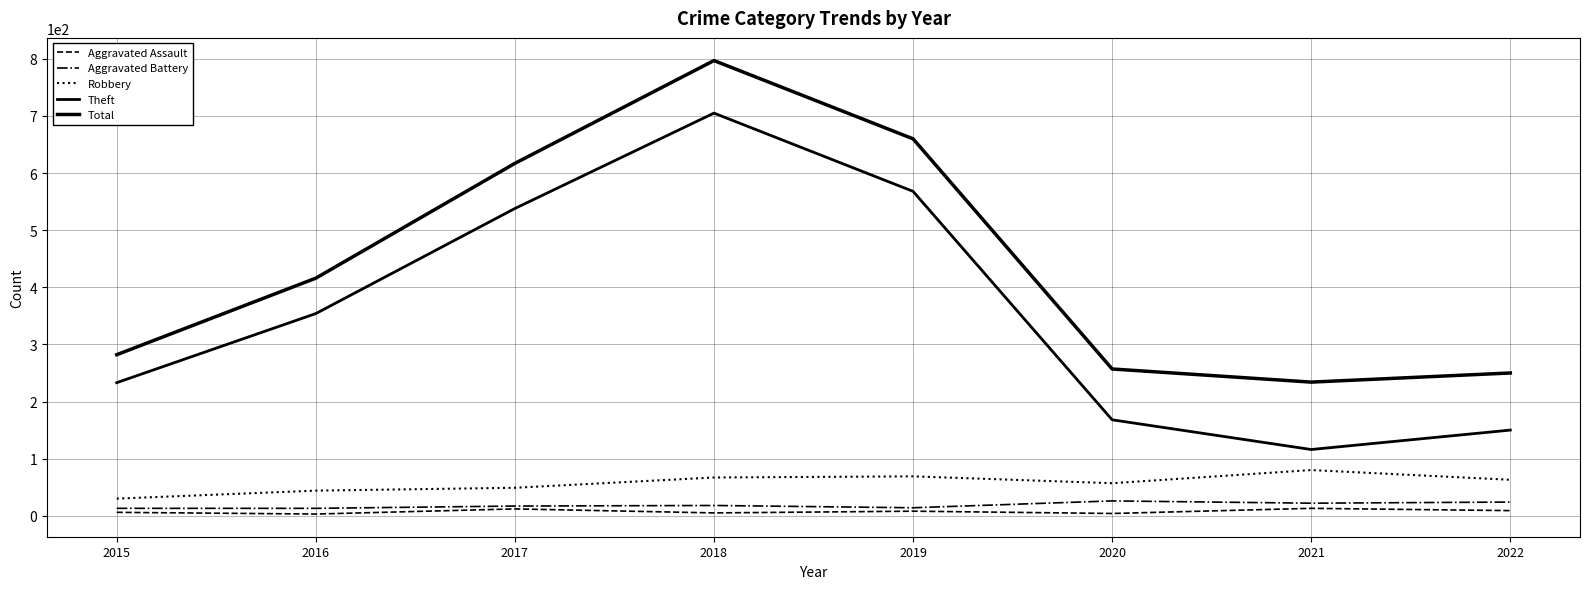

Does the chart have visible grid lines?

Yes